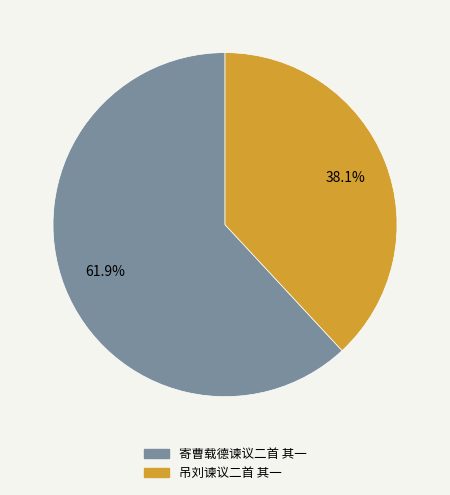

True or false: 寄曹载德谏议二首 其一 accounts for 56% of the total.

False